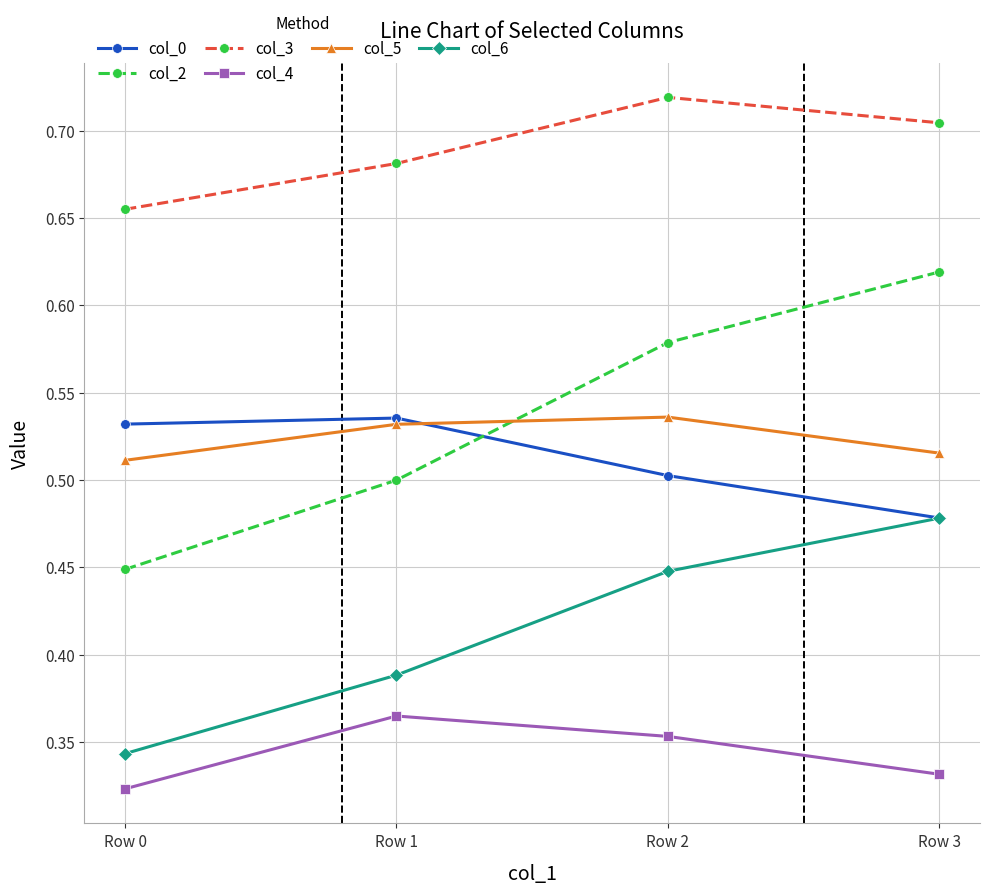

Does the chart display data point markers on the line(s)?

Yes